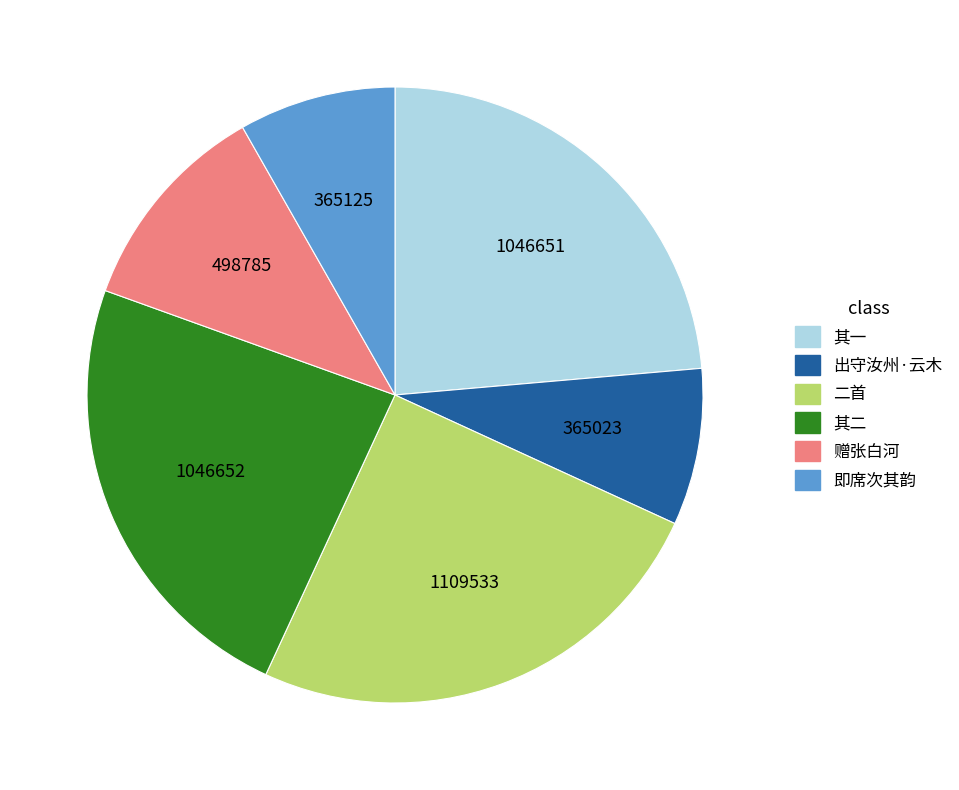

Is there a majority slice in this chart?

No